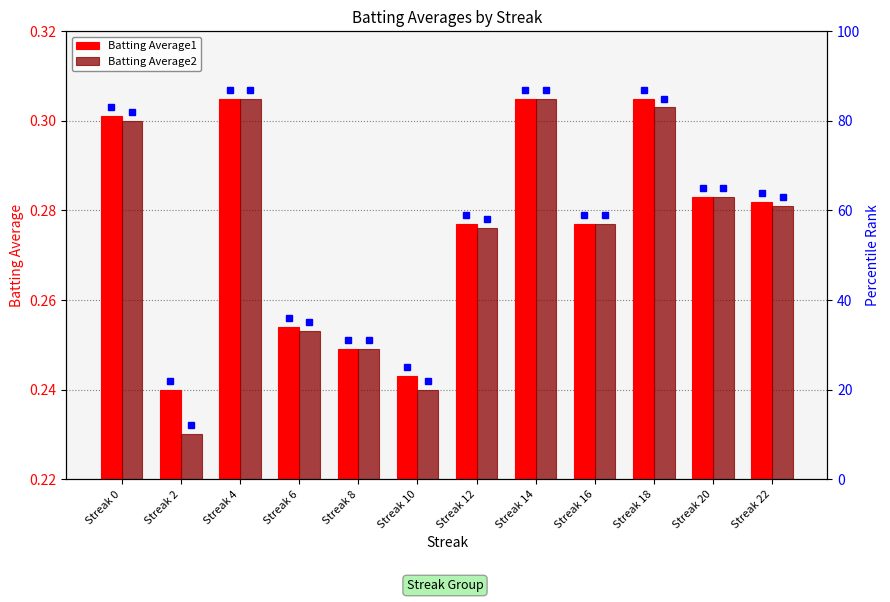

List the labels in order of Batting Average2 value, largest first.

Streak 4, Streak 14, Streak 18, Streak 0, Streak 20, Streak 22, Streak 16, Streak 12, Streak 6, Streak 8, Streak 10, Streak 2